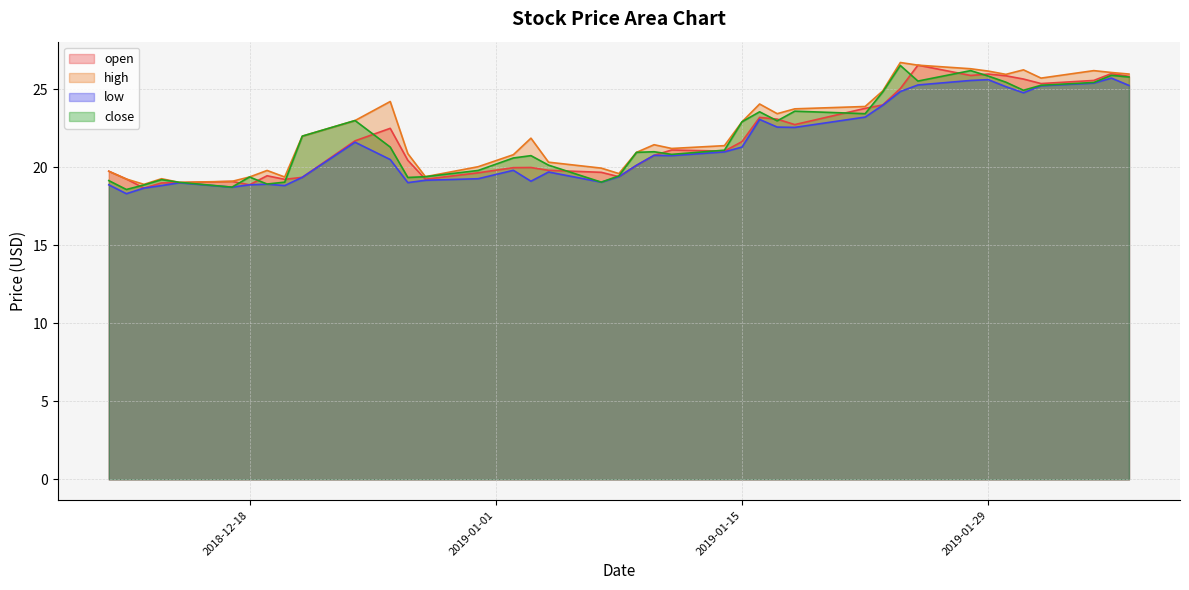

What is the label of the 18th point from the right?

2019-01-11